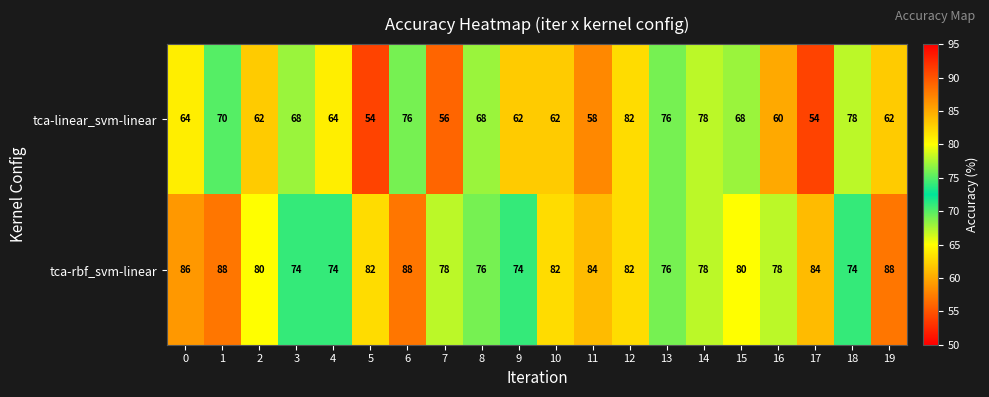

The tca-rbf_svm-linear series shows 74 at 4. True or false?

True